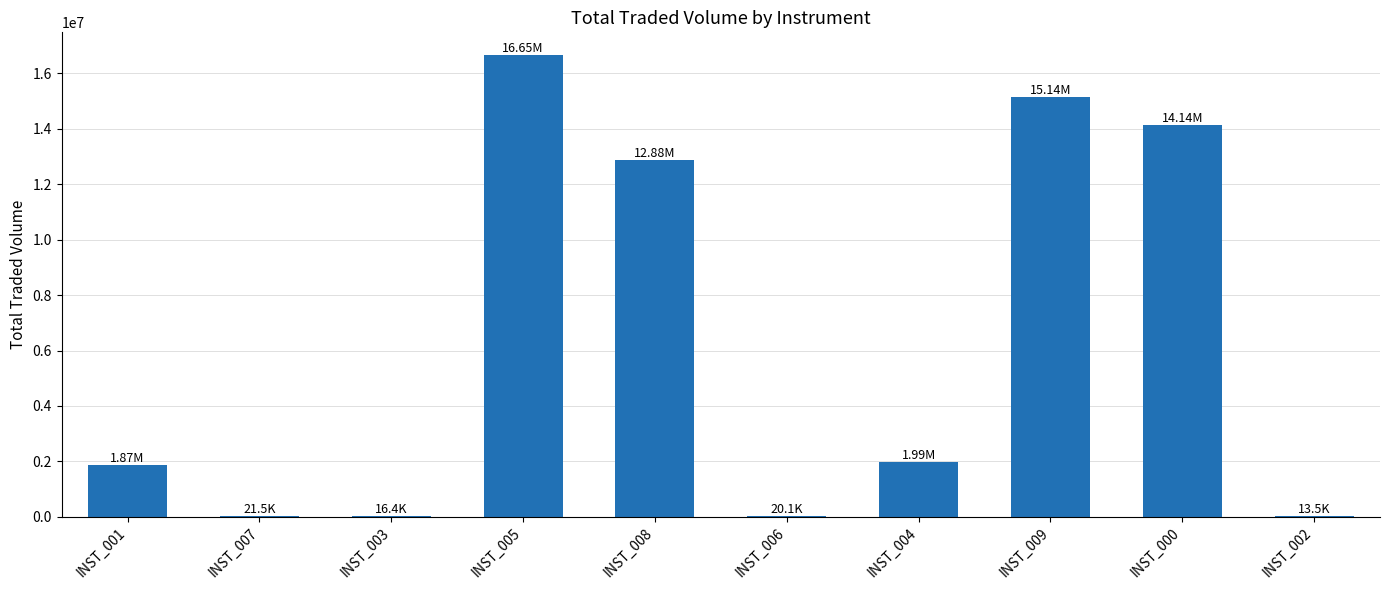

What is the ratio of the value at INST_008 to the value at INST_002?

952.6